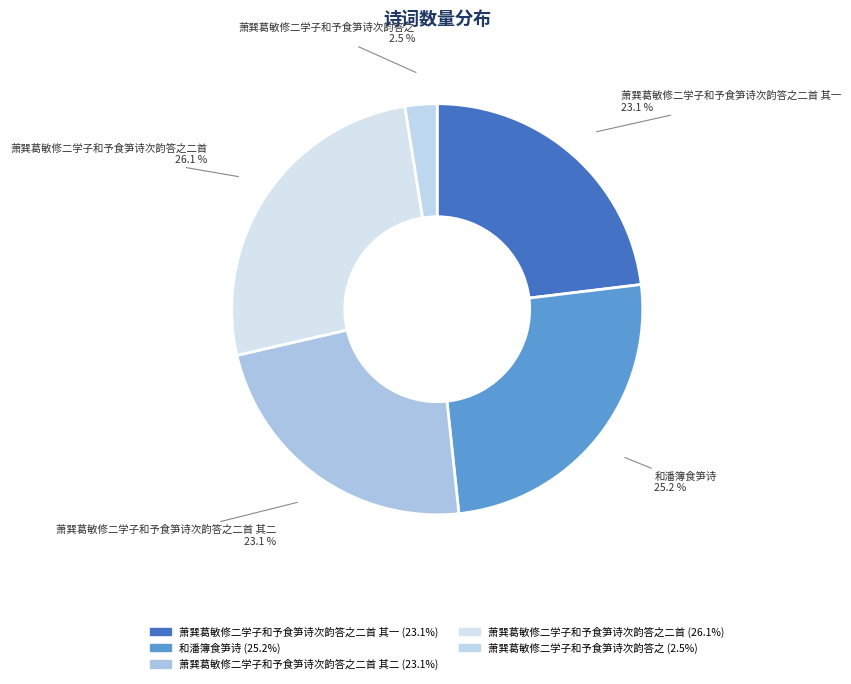

What is the smallest slice in the pie chart?

萧巽葛敏修二学子和予食笋诗次韵答之